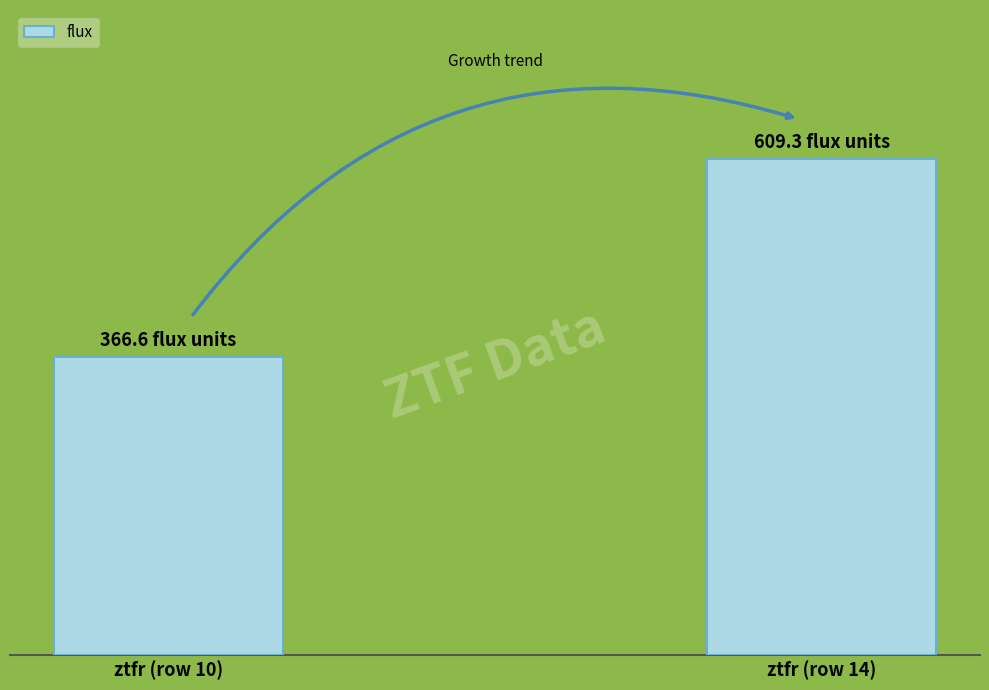

What is the sum of all values?

975.8